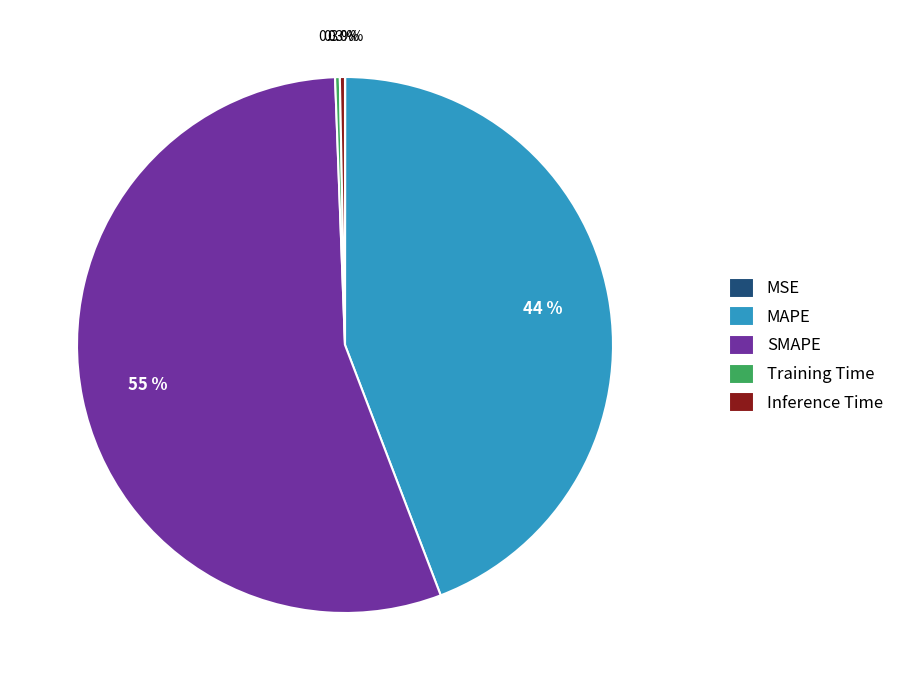

Which has a higher value, SMAPE or MAPE?

SMAPE